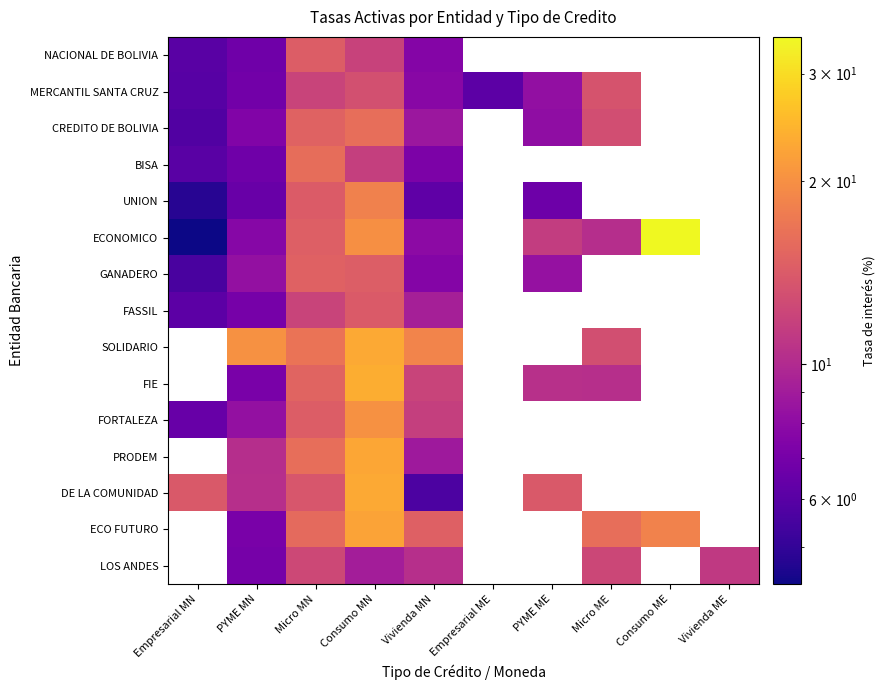

Where is GANADERO nearest to the value 10?

PYME ME